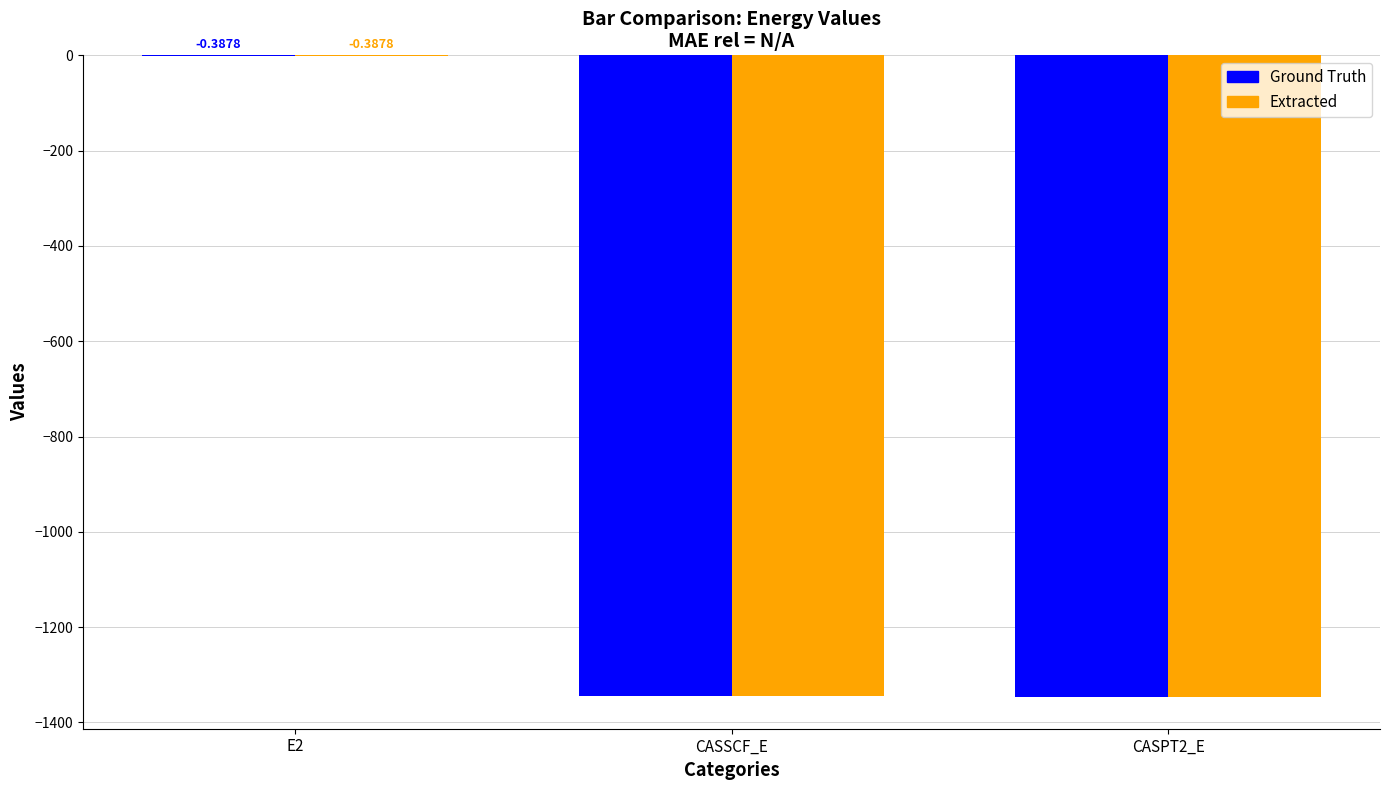

What is the total value across all series at CASSCF_E?

-2691.0